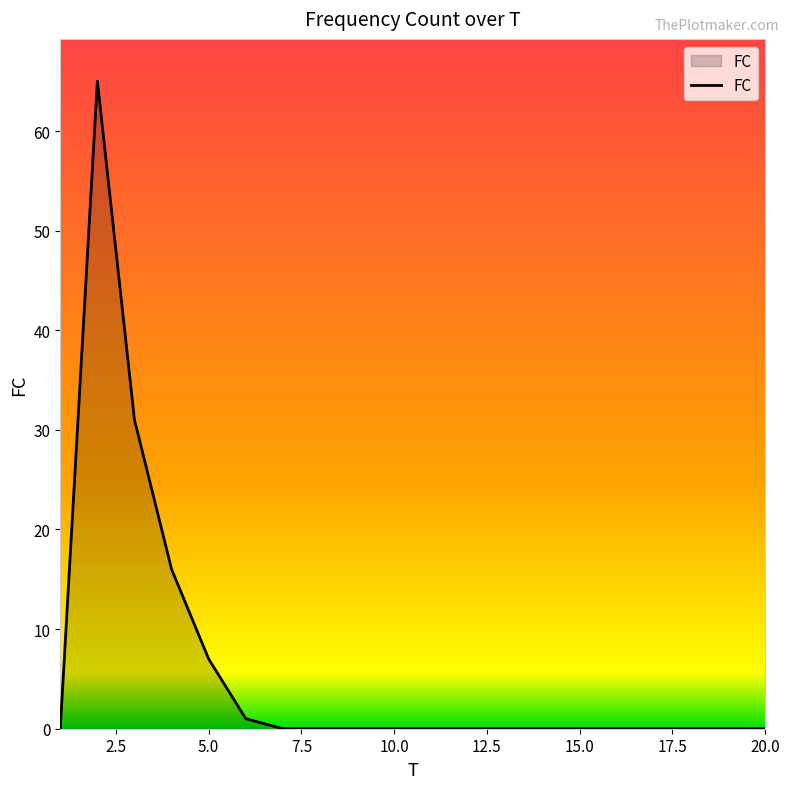

What is the maximum value shown in the chart?

65